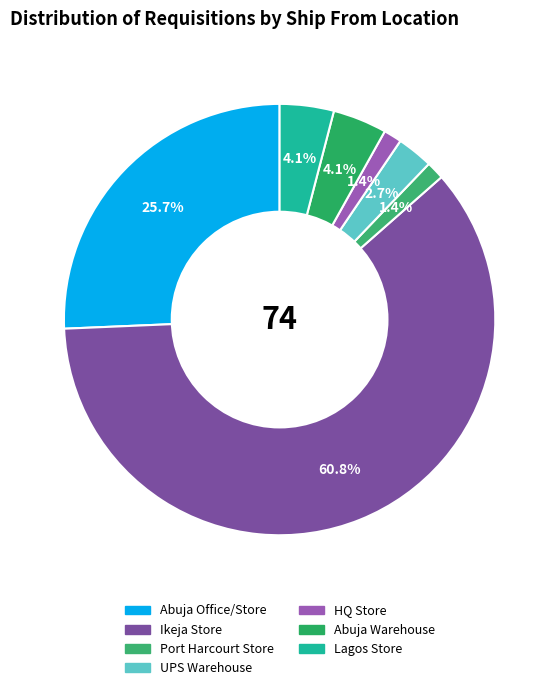

What percentage is the Abuja Office/Store slice, to the nearest percent?

26%